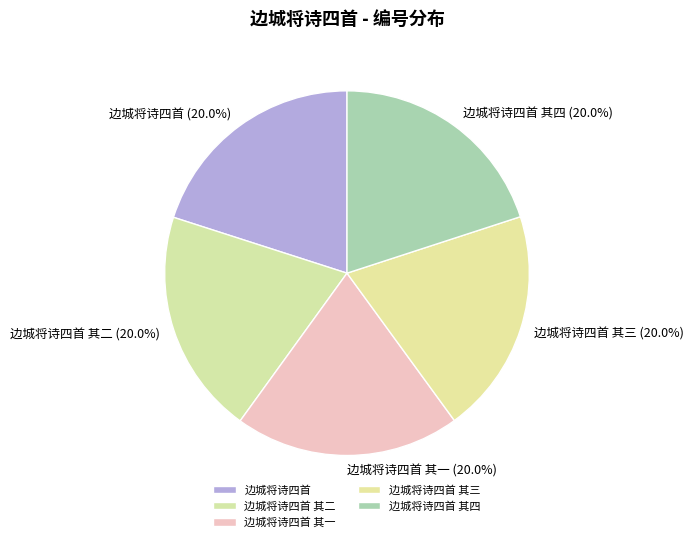

What percentage is NOT represented by 边城将诗四首 其三?

80.0%